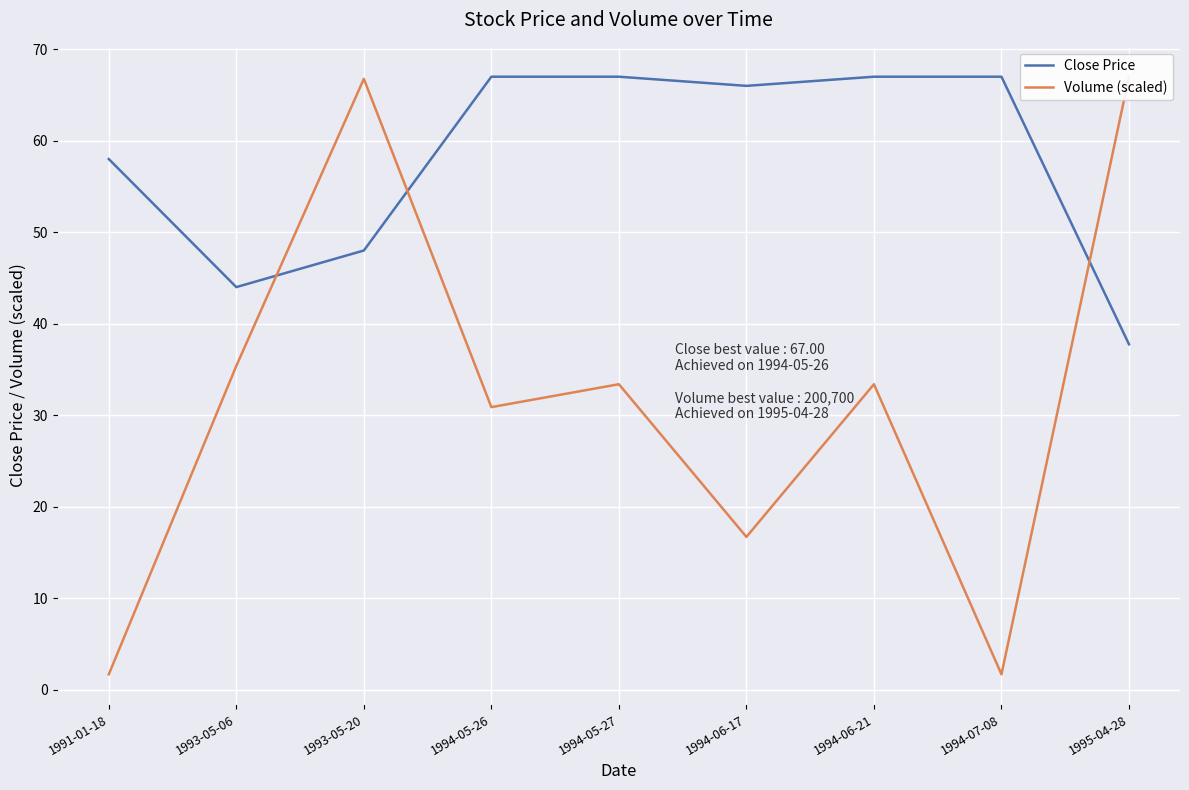

True or false: Close Price has more than 0 points higher than both neighbors.

False